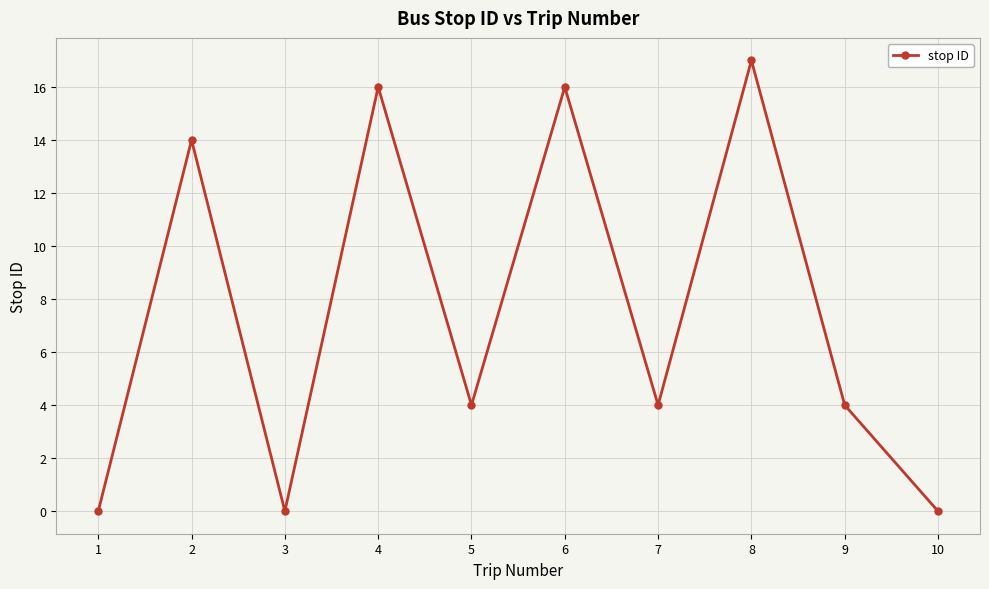

Where is the first local maximum?

2